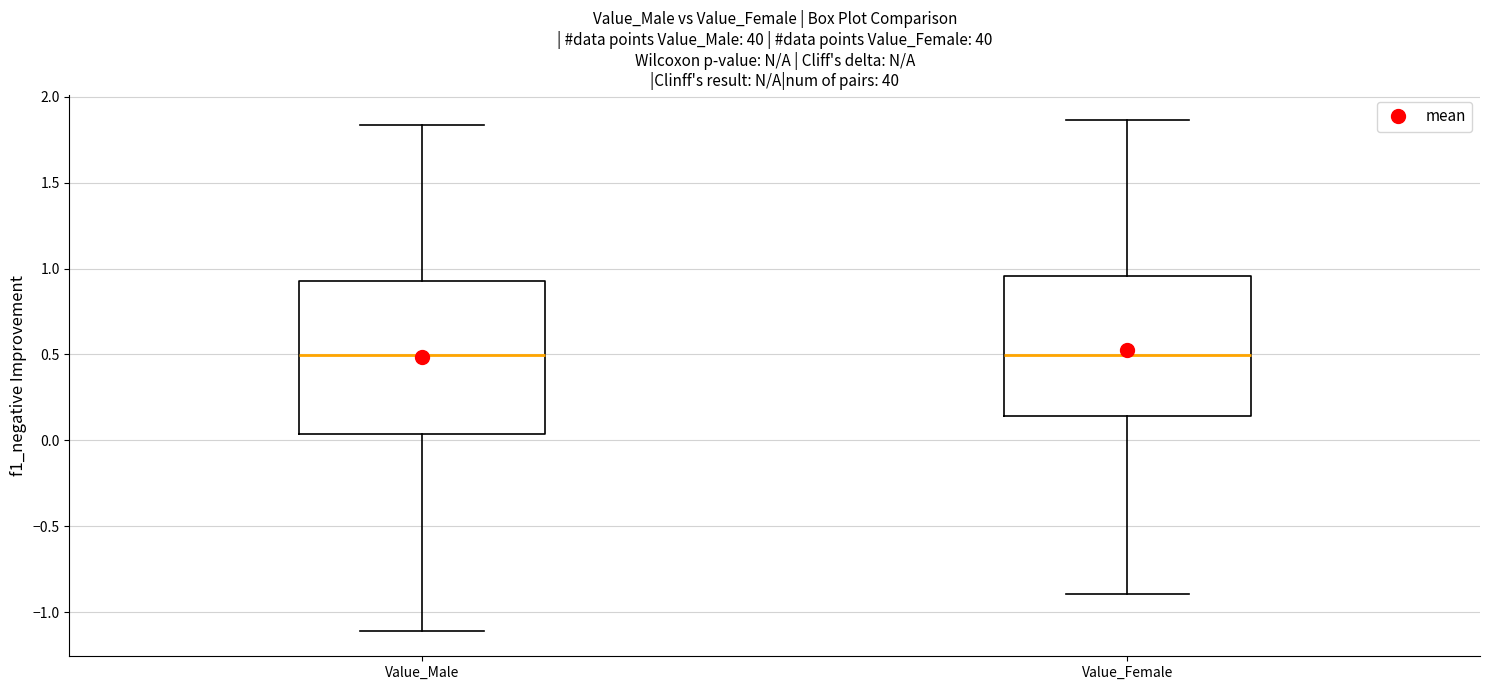

Reading left to right, read every box against the y-axis: the position of its median line, the range the box covers, and the ends of its whiskers. The values are not printed on the chart, so give them approximately, as read against the axis.

Value_Male: median 0.50, box 0.05 to 0.95, whiskers -1.10 to 1.85
Value_Female: median 0.50, box 0.15 to 0.95, whiskers -0.90 to 1.85